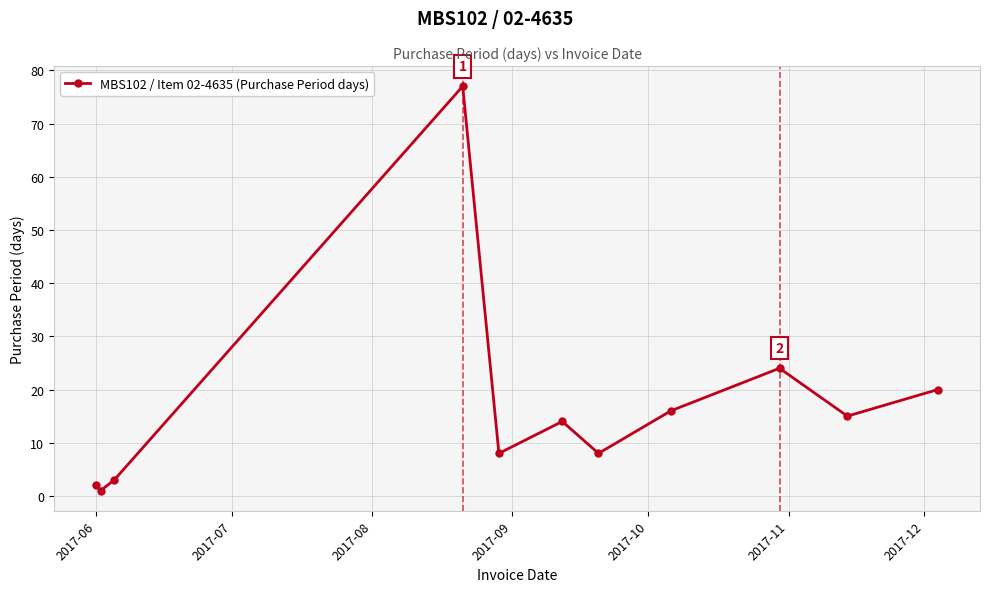

How many points are lower than both their immediate neighbors (excluding endpoints)?

4